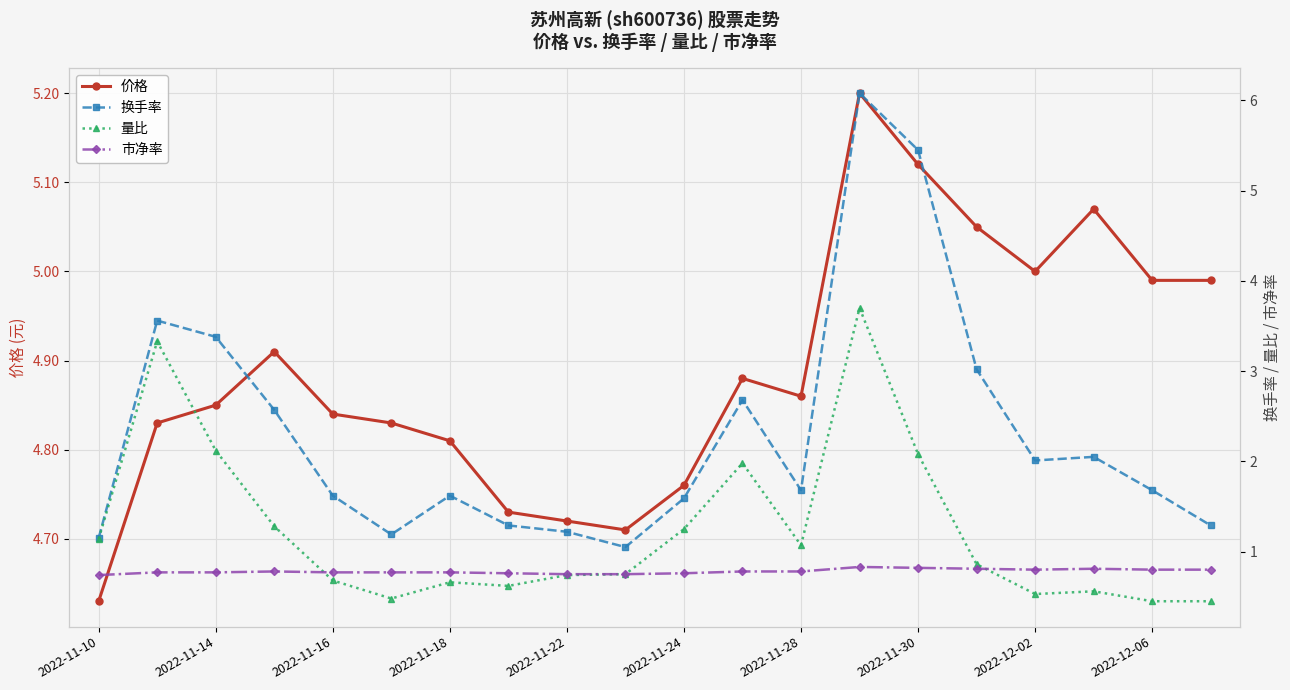

Which has a higher value, 2022-11-10 or 15?

15